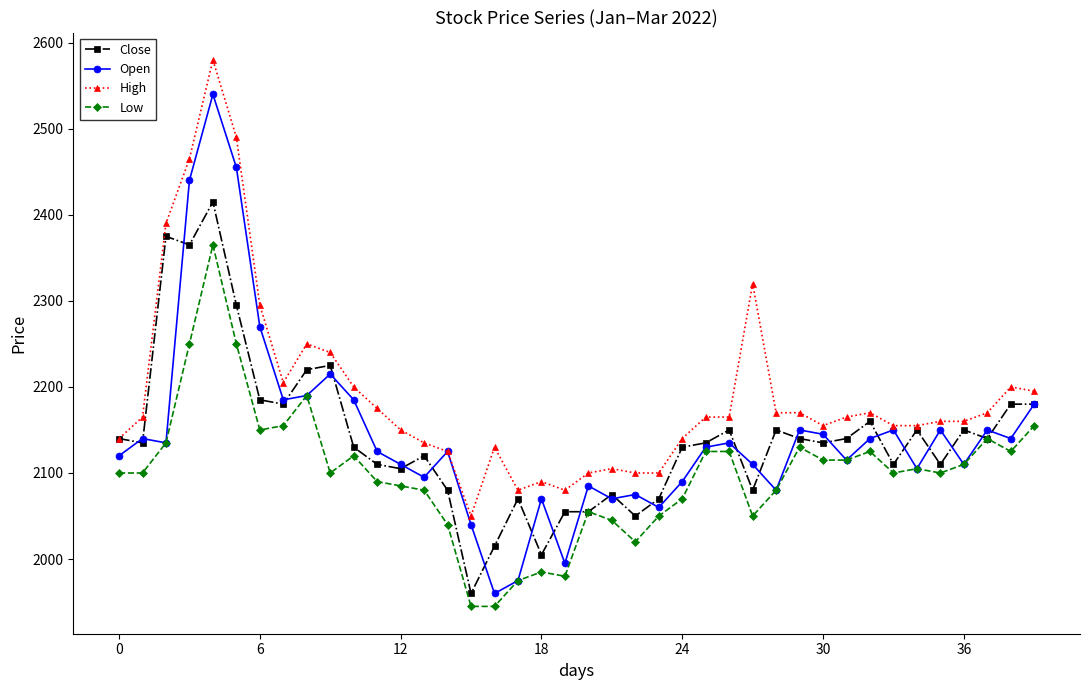

Which series has the largest total across all categories?

High